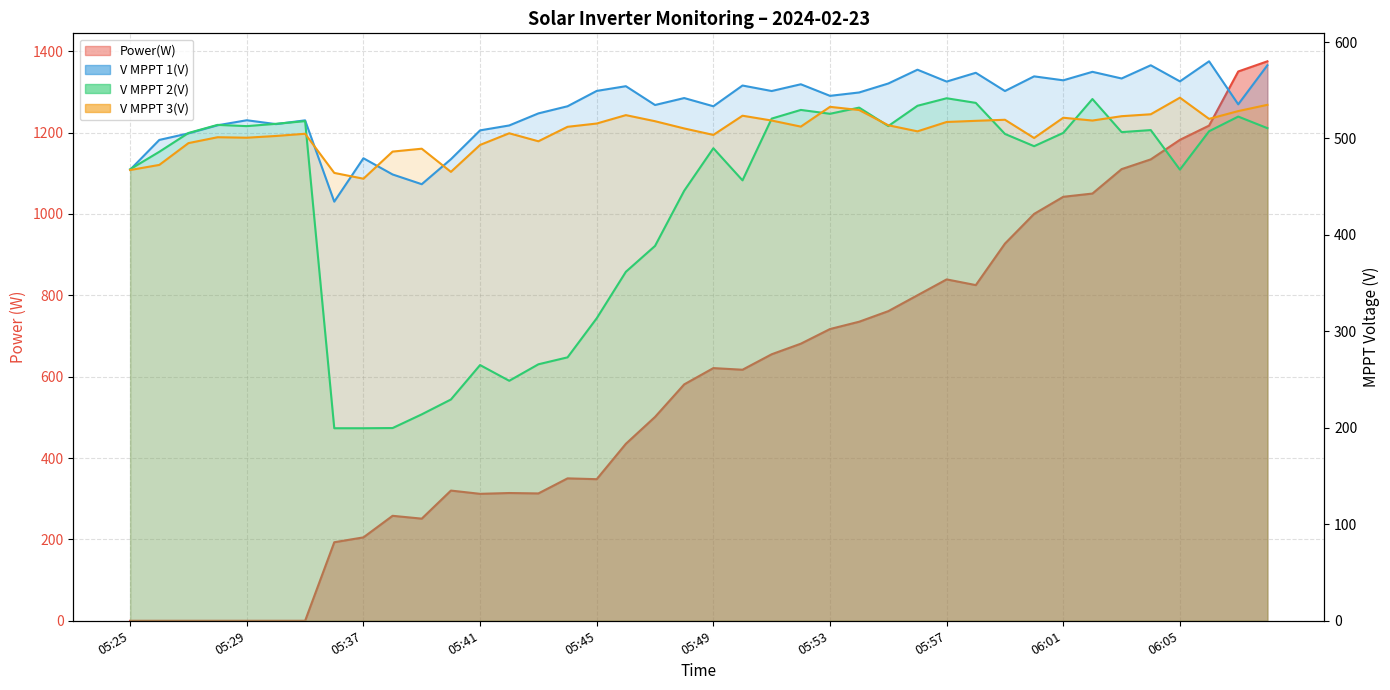

True or false: Power(W) has more than 1 points higher than both neighbors.

True